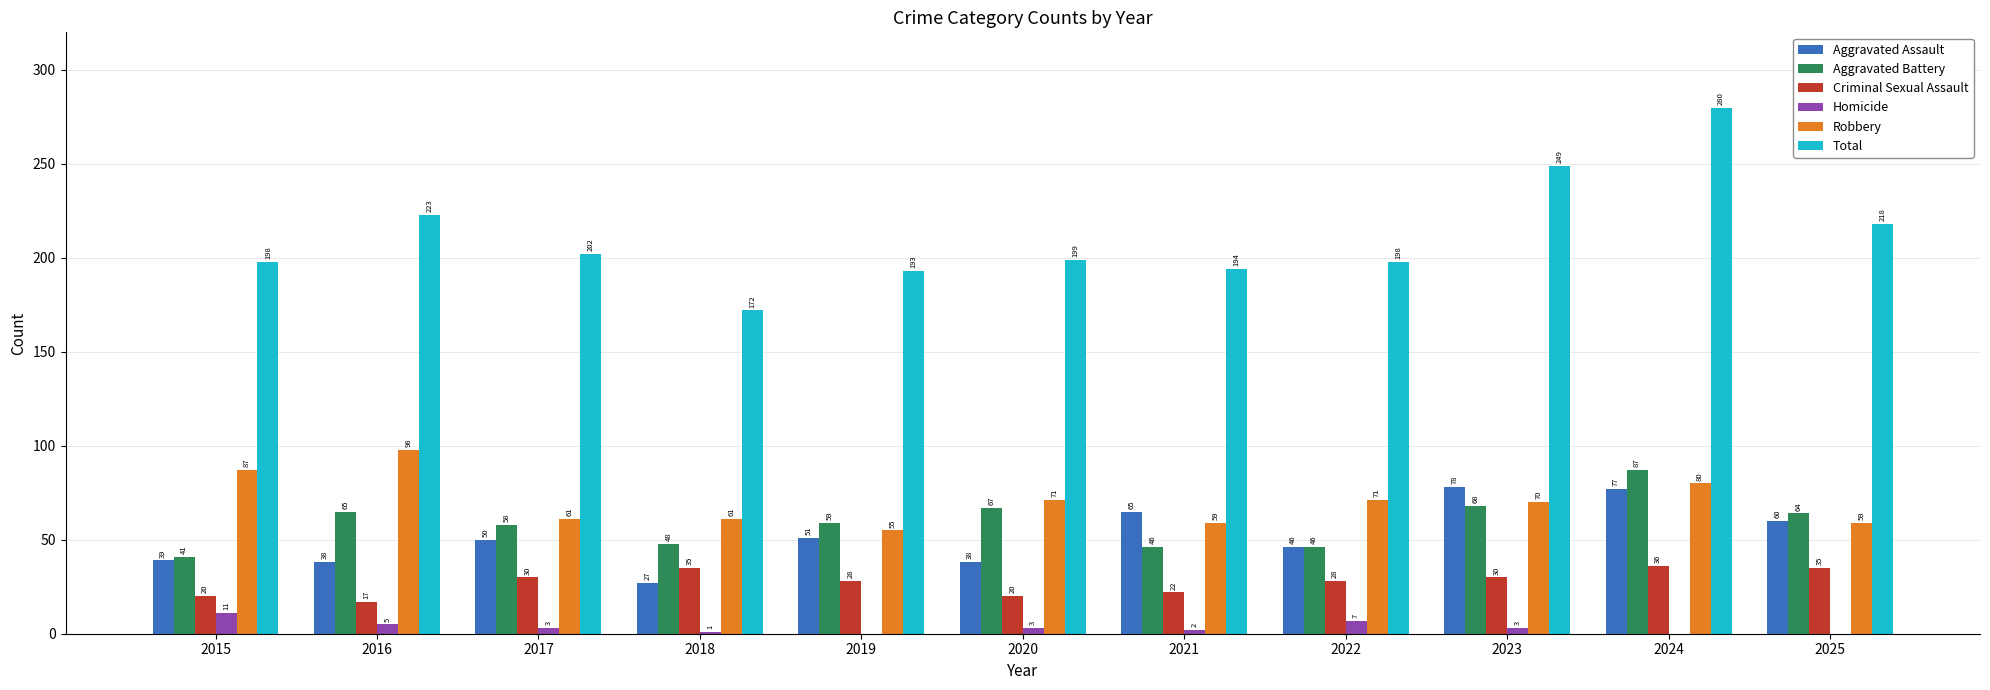

Where does the Total series first go above 199?

2016